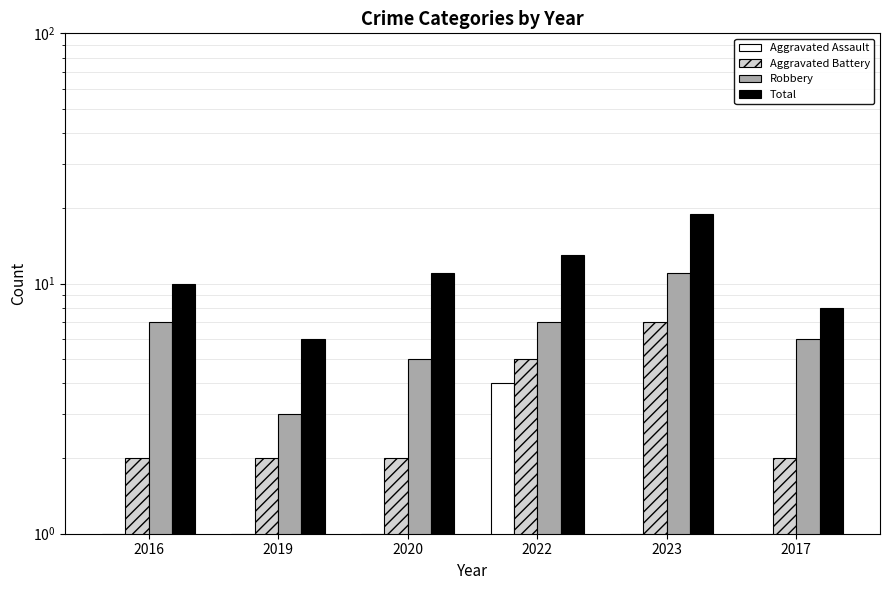

Reading right to left, transcribe all the data shown in this chart.

Aggravated Assault: 2017=1	2023=1	2022=4	2020=1	2019=1	2016=1
Aggravated Battery: 2017=2	2023=7	2022=5	2020=2	2019=2	2016=2
Robbery: 2017=6	2023=11	2022=7	2020=5	2019=3	2016=7
Total: 2017=8	2023=19	2022=13	2020=11	2019=6	2016=10